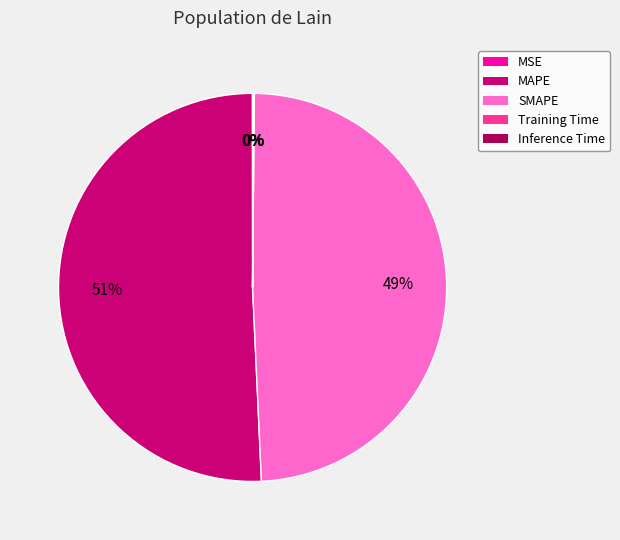

Between SMAPE and MAPE, which is larger?

MAPE